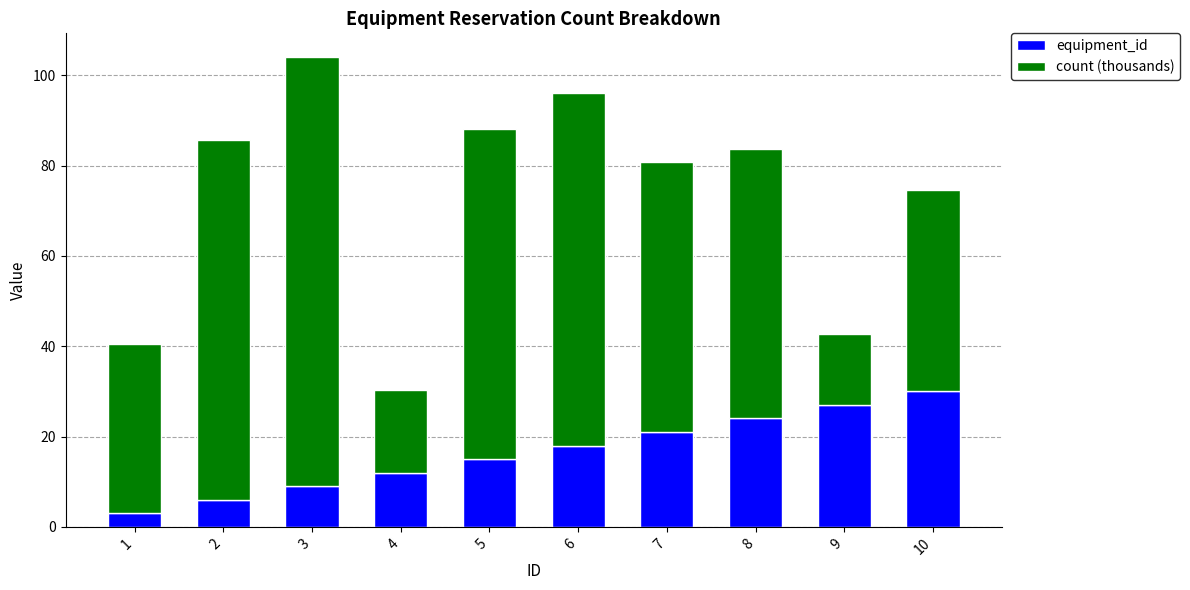

Count the equipment_id values in the range 9 to 24.

6